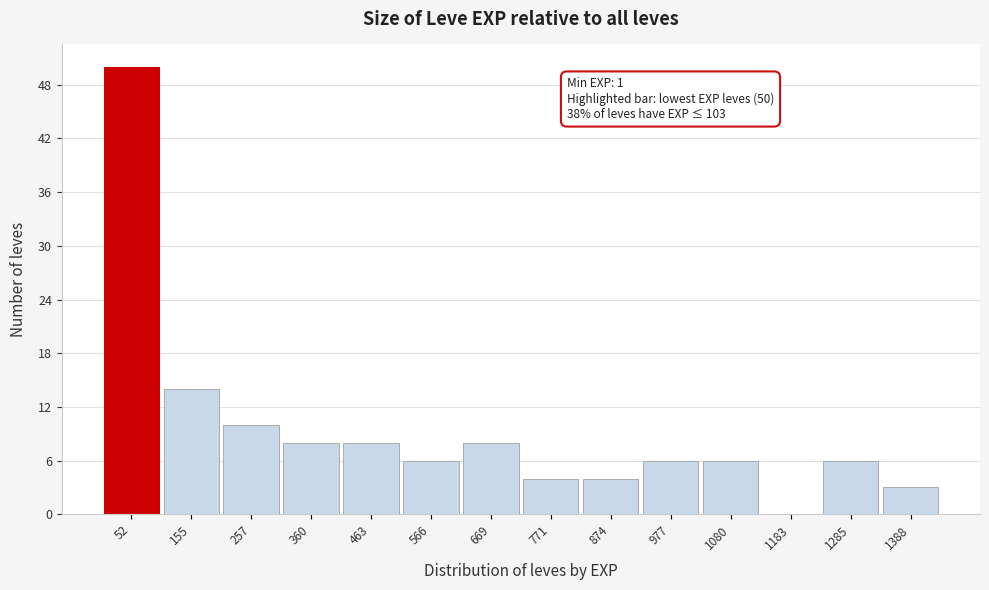

Which range on the x-axis has the tallest bar?

0 to 100